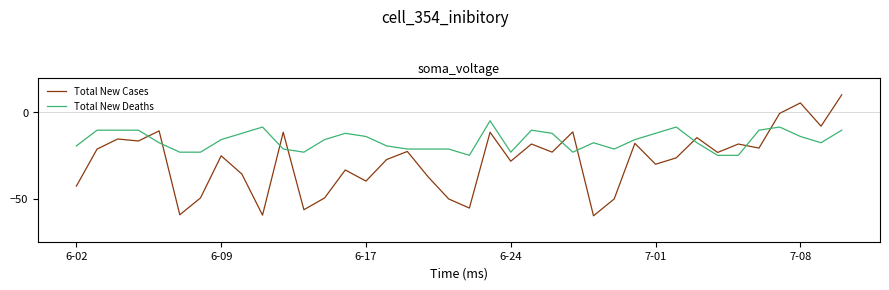

How many intersections are there between Total New Cases and Total New Deaths?

9